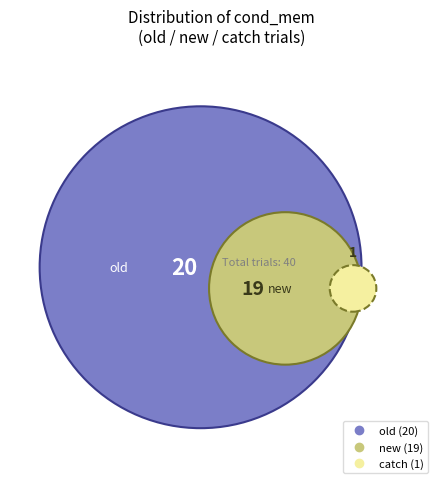

Is there any slice that represents more than half of the pie?

Yes